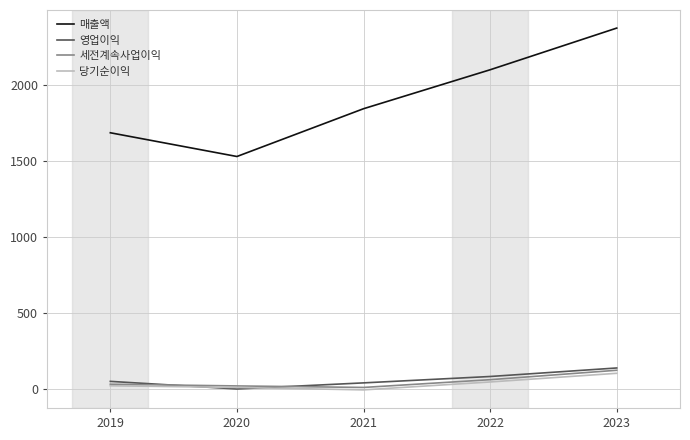

Which label corresponds to the largest value in the chart?

2023